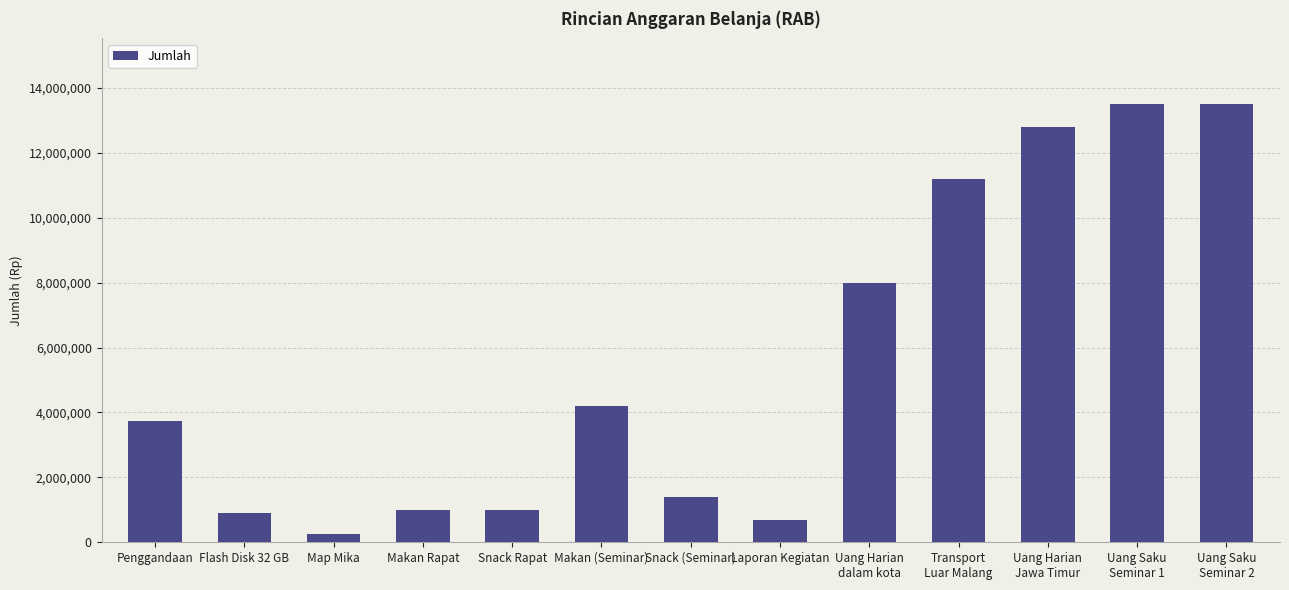

What is the label of the 12th bar from the right?

Flash Disk 32 GB